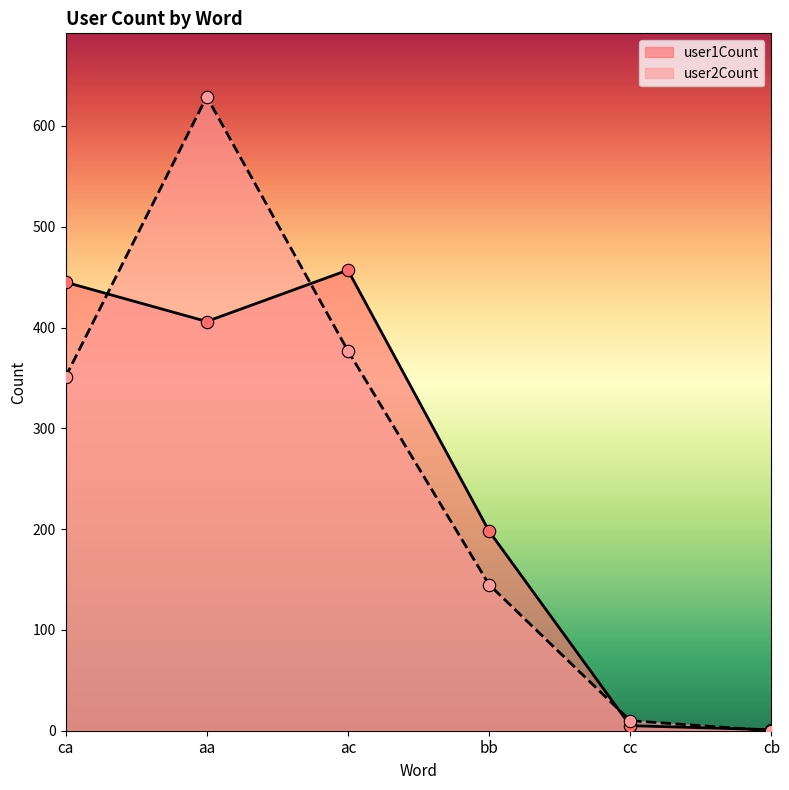

Which series reaches the maximum Y coordinate?

user2Count